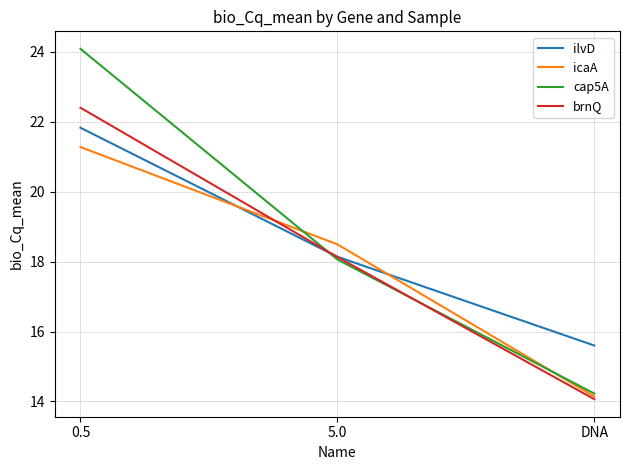

What is the approximate value of cap5A at DNA?

14.2